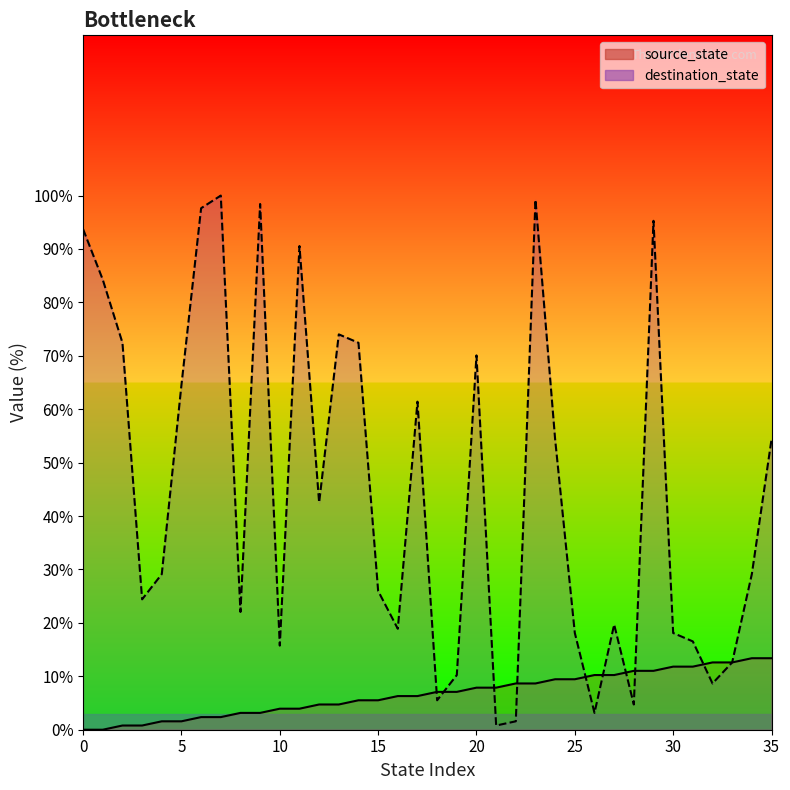

At which label does source_state first exceed 7?

18